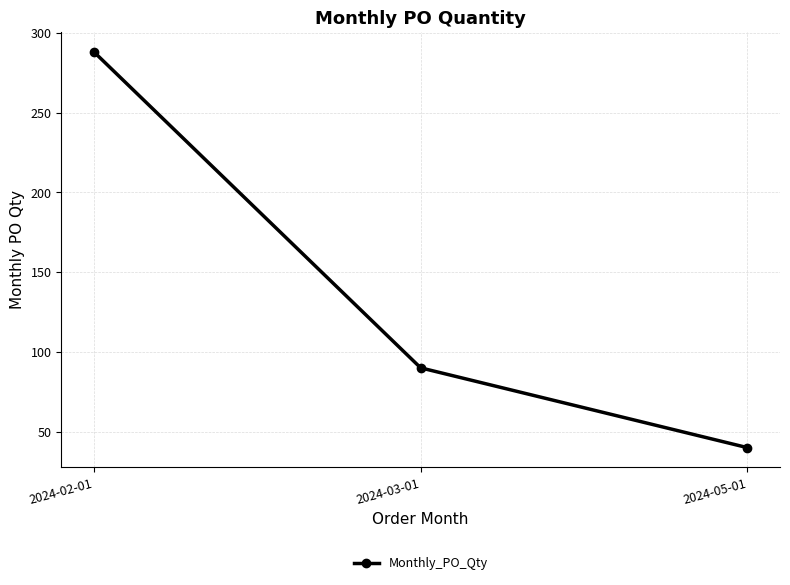

Rank the categories by value from highest to lowest.

2024-02-01, 2024-03-01, 2024-05-01